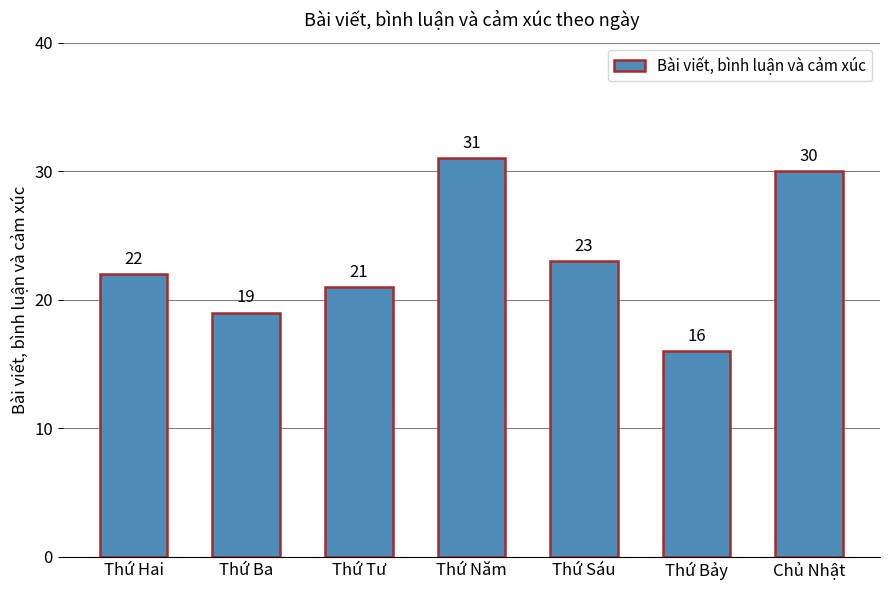

Reading left to right, what are all the values shown in this chart?

Thứ Hai=22	Thứ Ba=19	Thứ Tư=21	Thứ Năm=31	Thứ Sáu=23	Thứ Bảy=16	Chủ Nhật=30